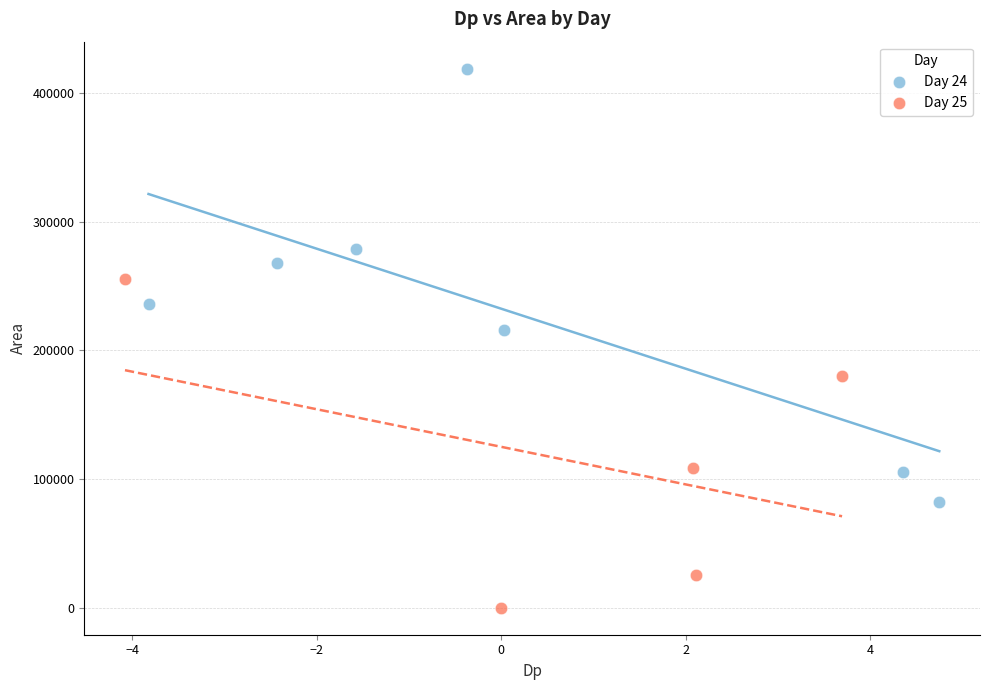

Which series has the widest spread of Y values?

Day 24